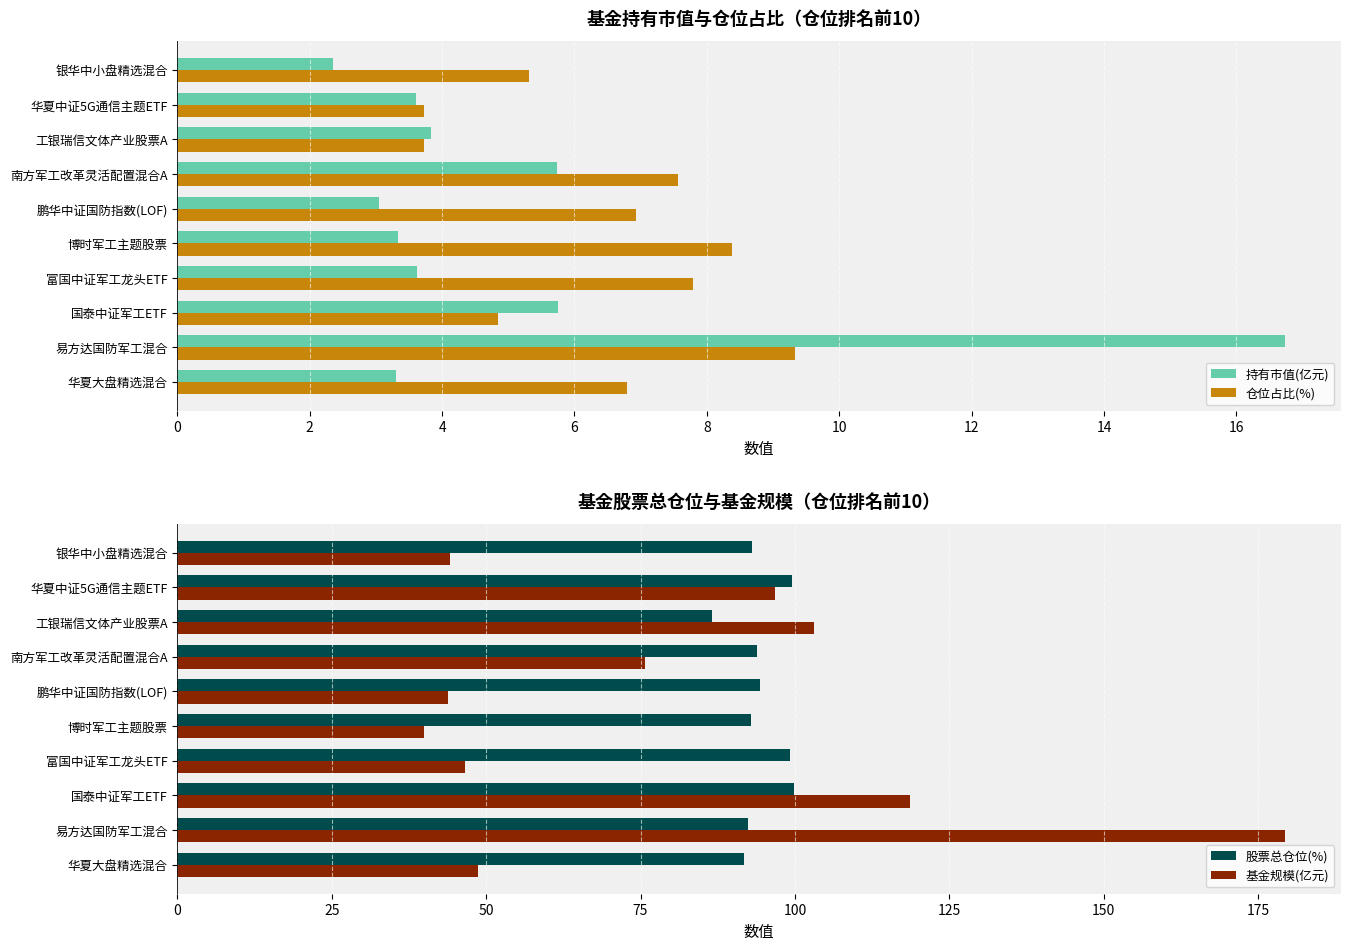

Are the bars horizontal?

Yes